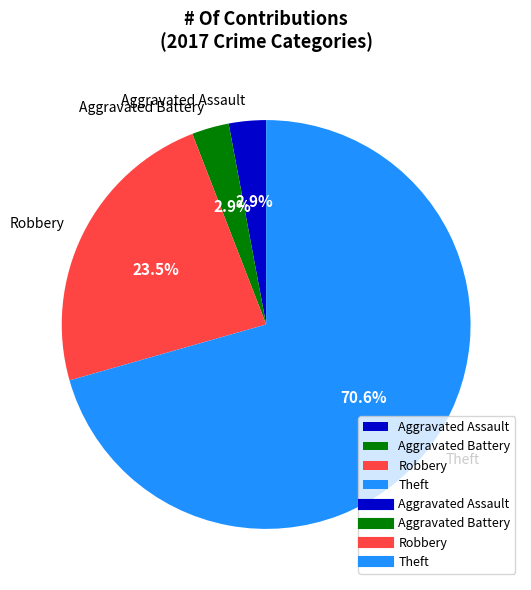

Does Theft represent more than half of the total?

Yes